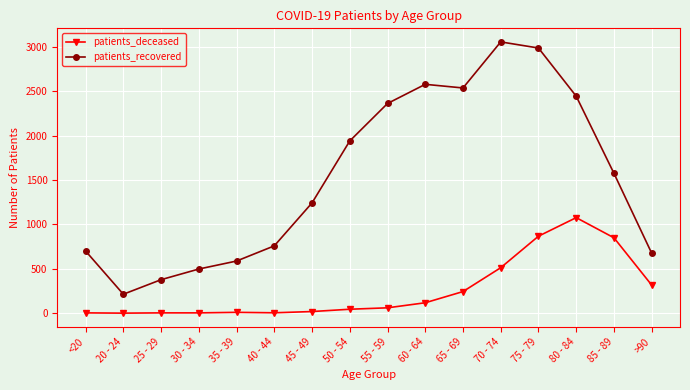

What is the total value across all series at 80 - 84?

3520